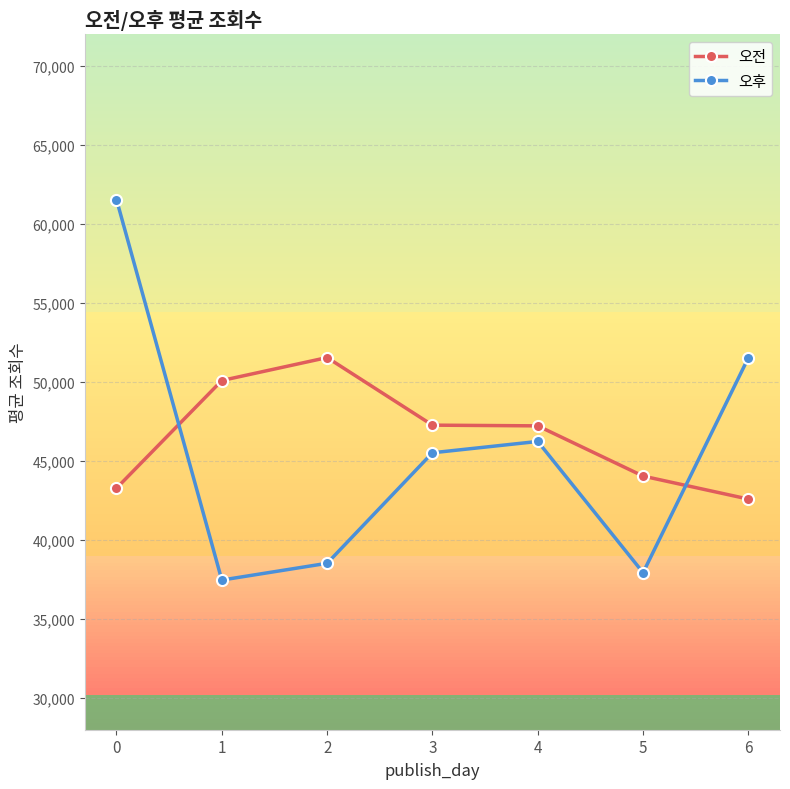

What is the value of the 오후 point at the 3rd from the left?

38530.5